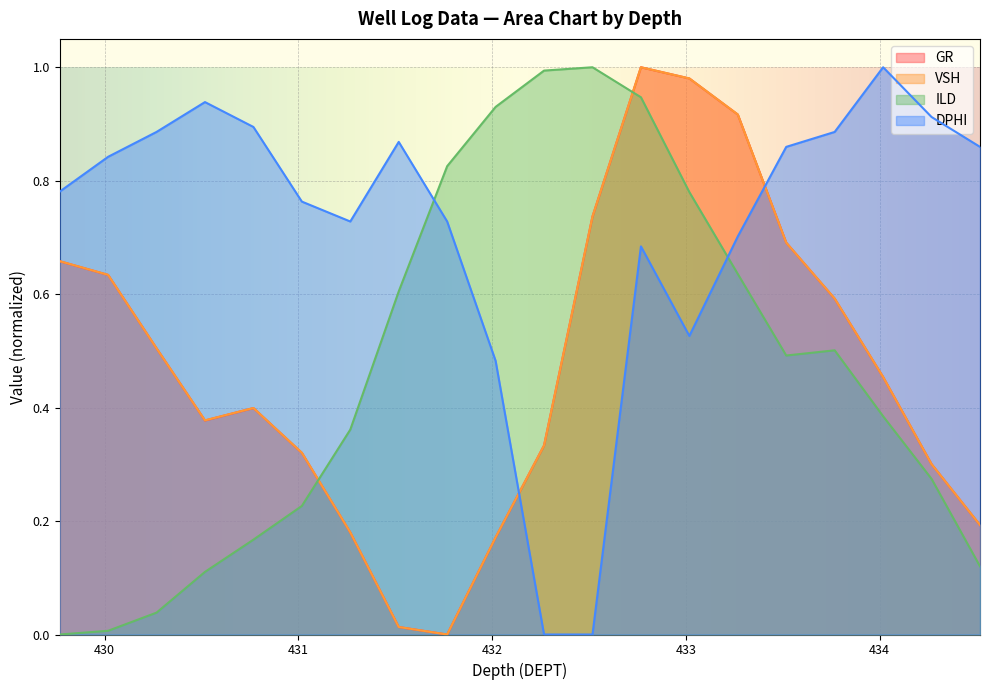

True or false: GR has a value of 0.7 at 432.518.

True